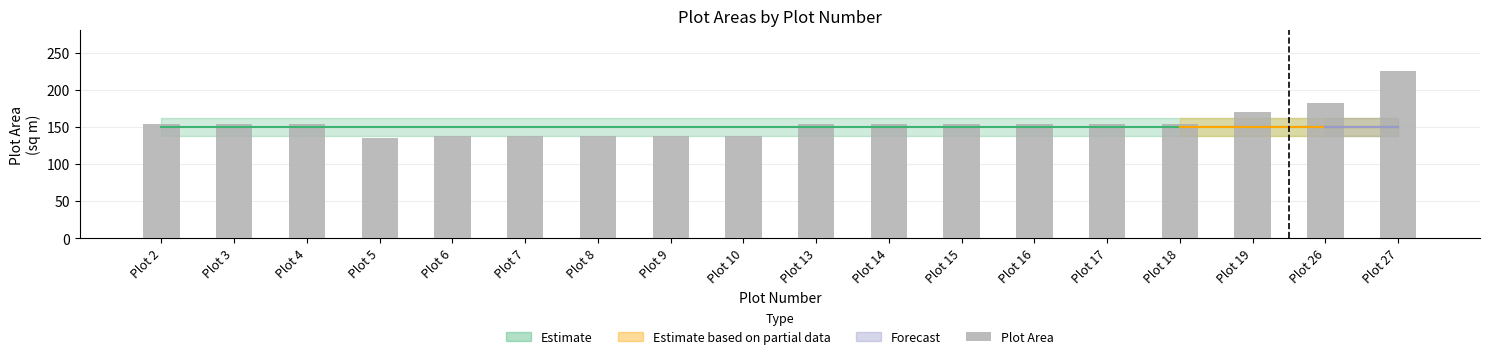

Where is the data nearest to the value 180?

Plot 26